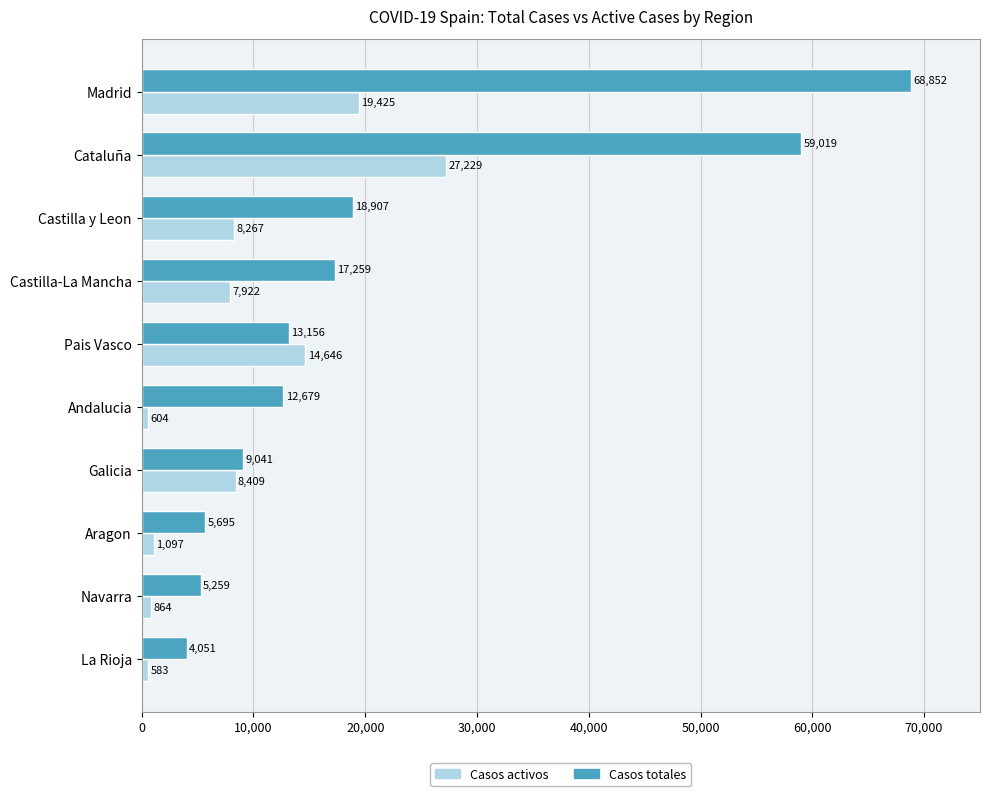

What is the difference between the maximum and second lowest values in the Casos activos series?

26625